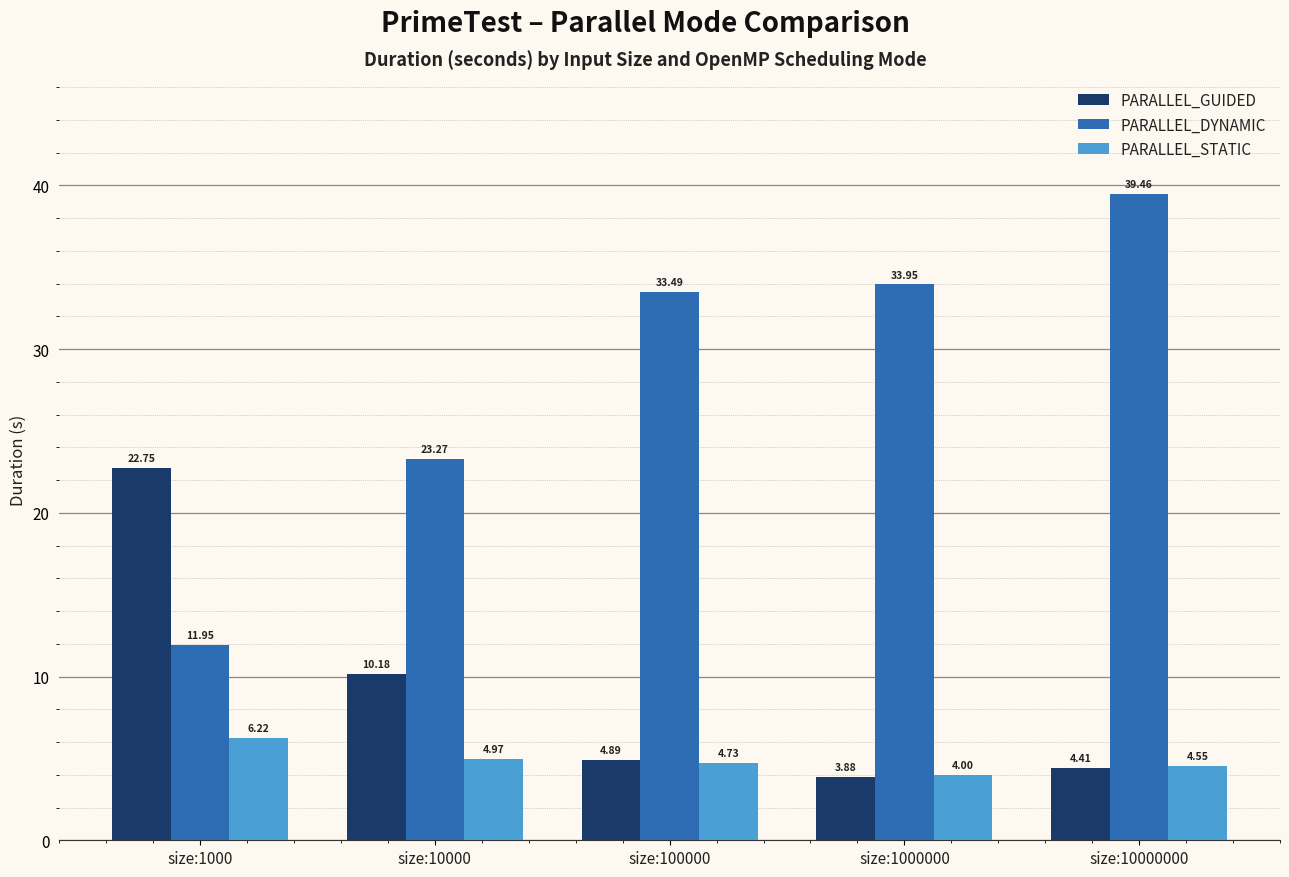

At which label does PARALLEL_DYNAMIC first exceed 33?

size:100000